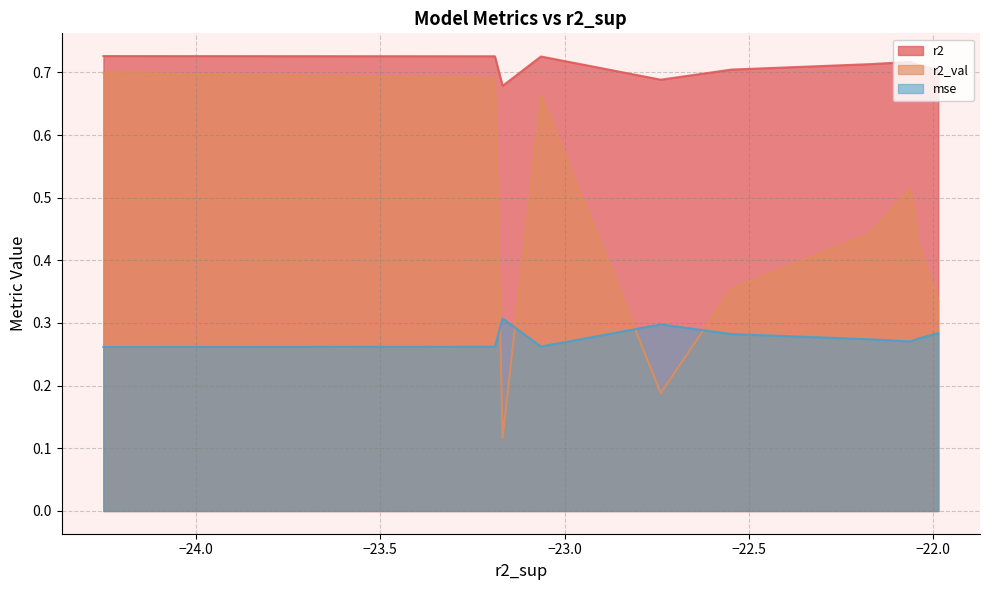

Which series has the widest spread of values?

r2_val